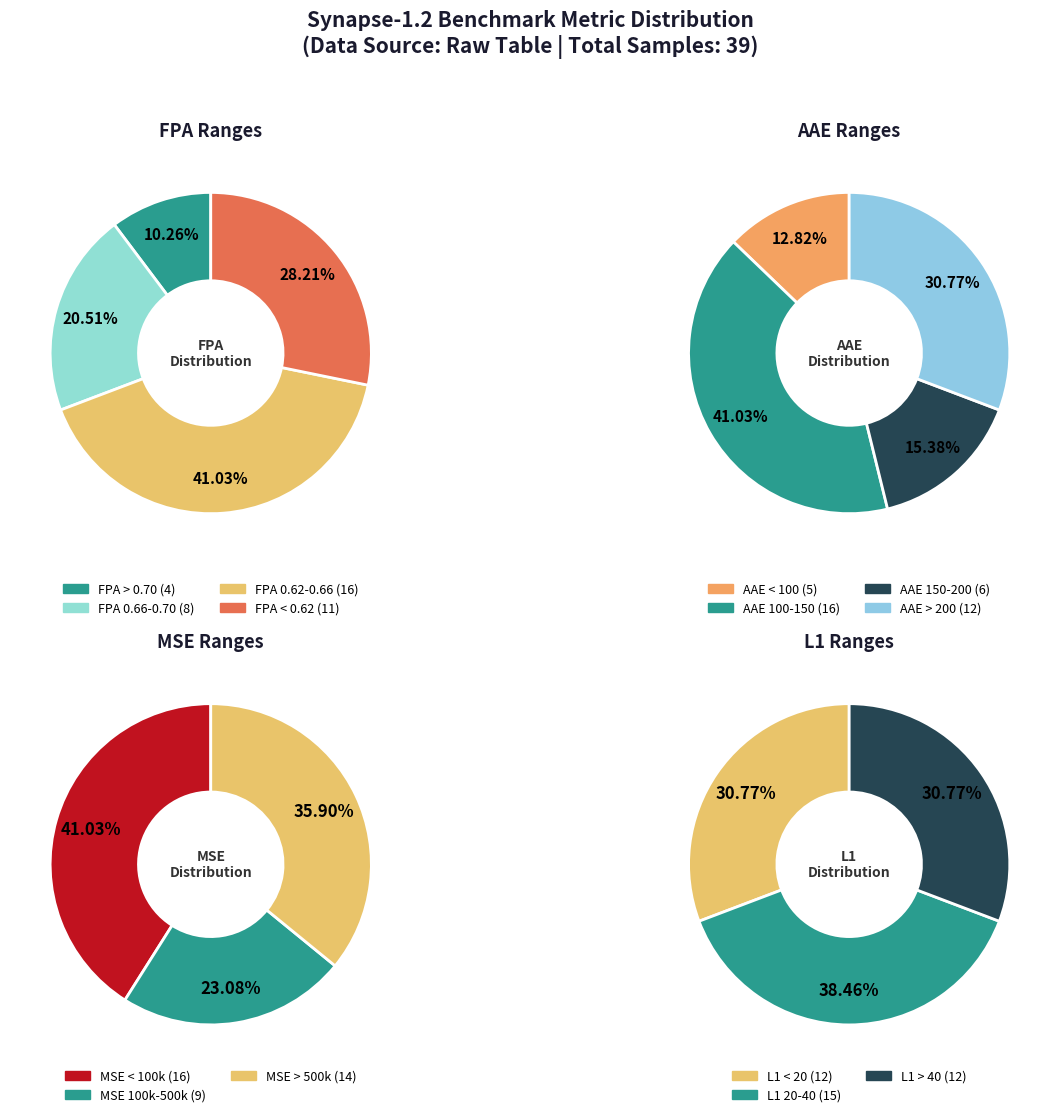

Is there any slice that represents more than half of the pie?

No